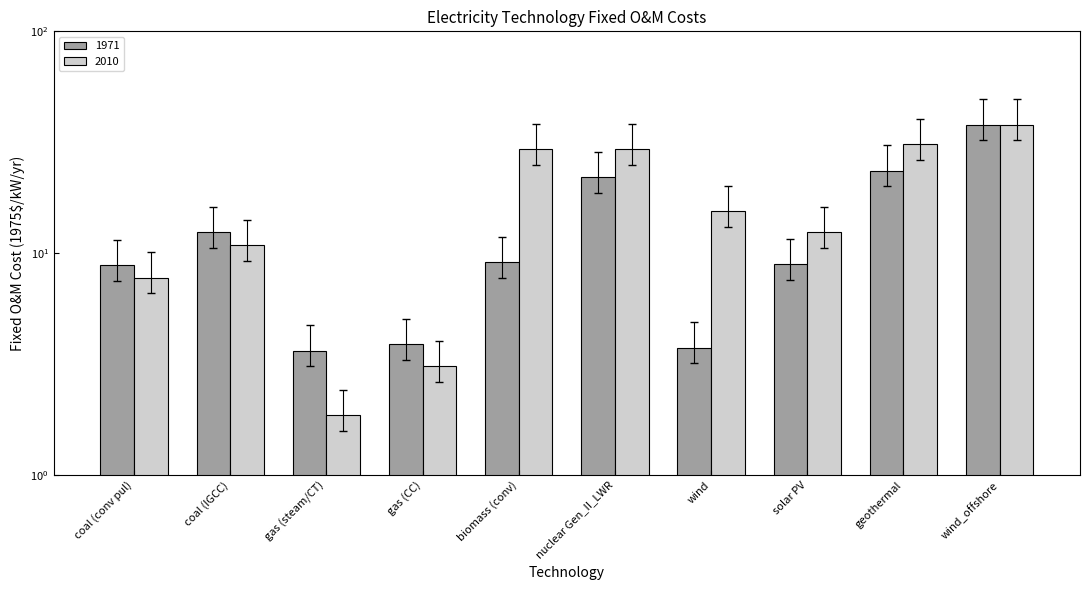

How many bars are there in total?

20